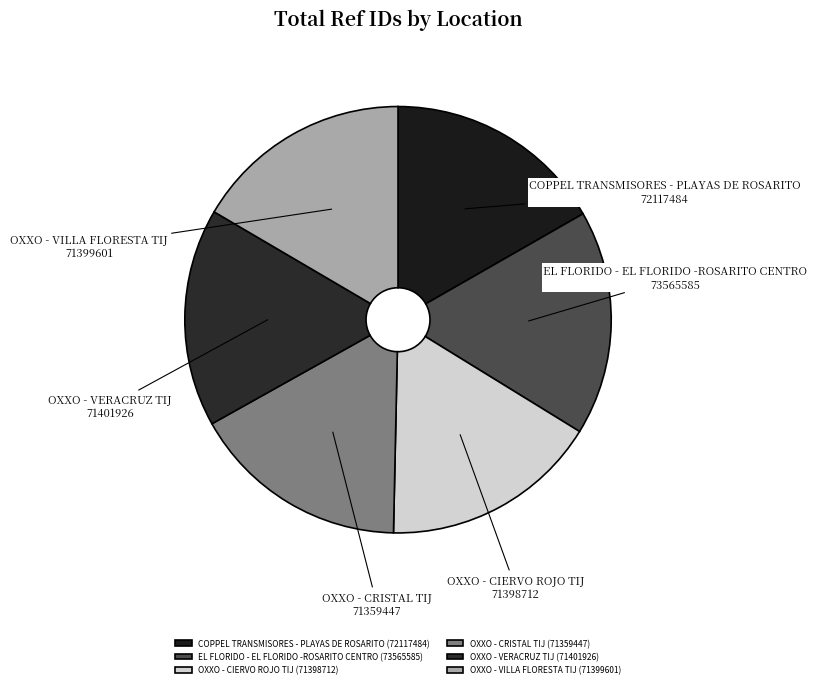

Is it true that OXXO - VERACRUZ TIJ is 17% of the pie?

True